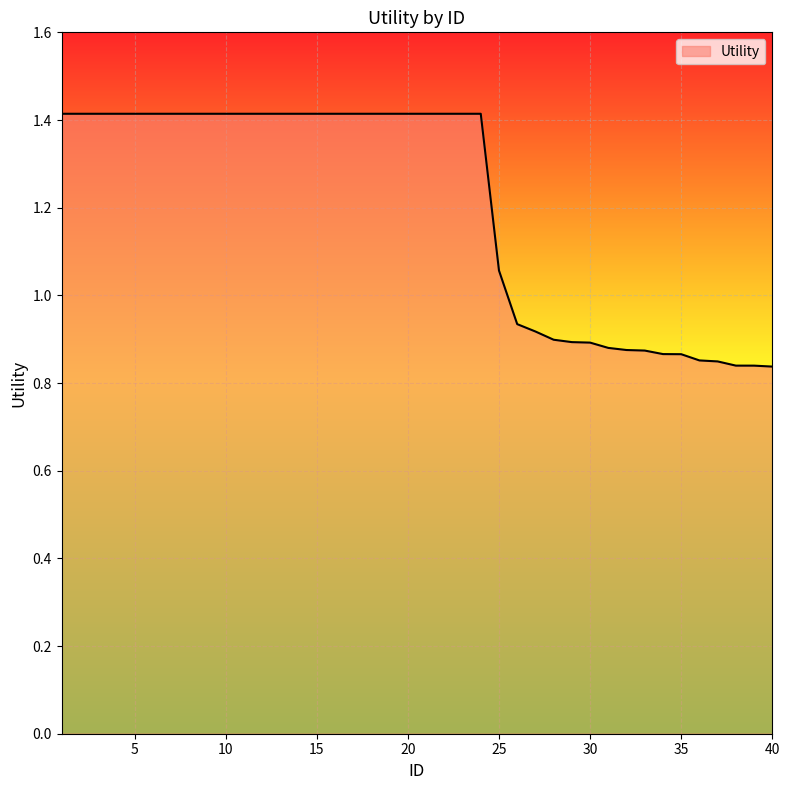

What is the difference between the maximum and minimum values?

0.6